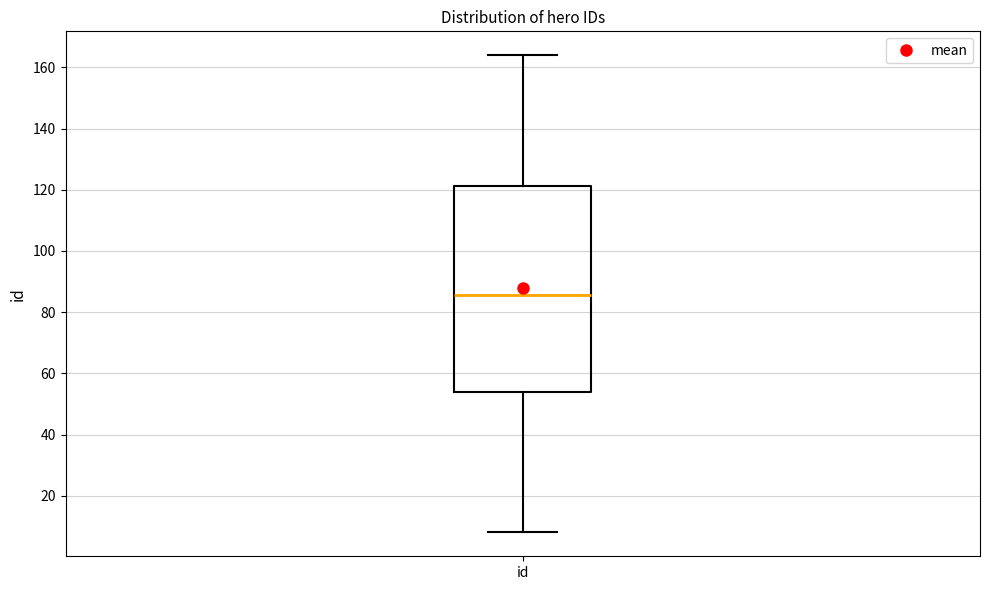

Where is the upper edge of the box for id on the y-axis? The values are not printed on the chart, so give them approximately, as read against the axis.

122